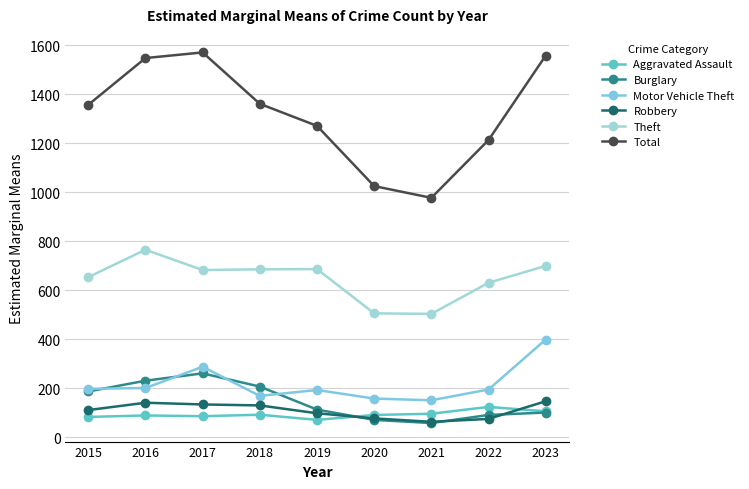

At which label does Theft reach its peak?

2016